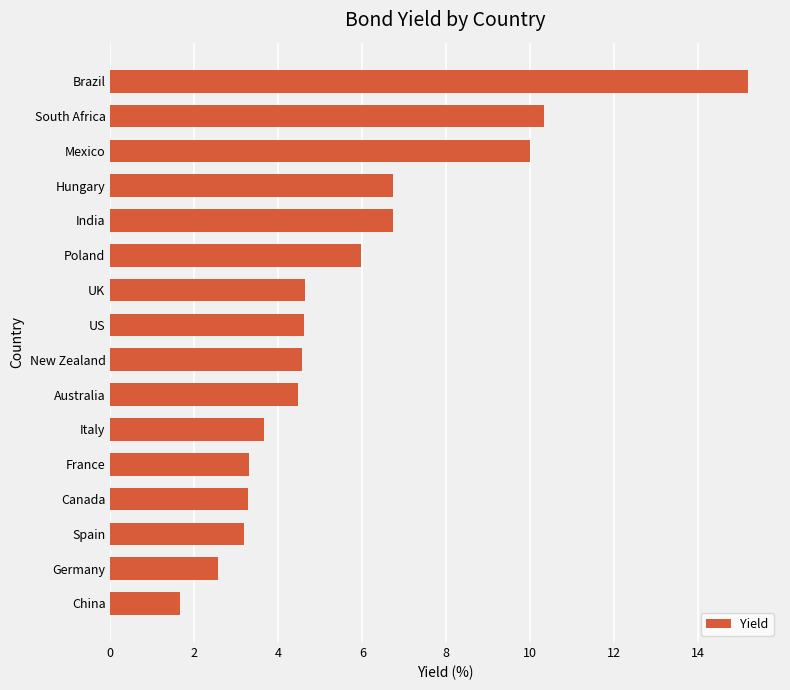

Reading bottom to top, what are all the values shown in this chart?

China=1.7	Germany=2.6	Spain=3.2	Canada=3.3	France=3.3	Italy=3.7	Australia=4.5	New Zealand=4.6	US=4.6	UK=4.6	Poland=6.0	India=6.7	Hungary=6.7	Mexico=10.0	South Africa=10.3	Brazil=15.2